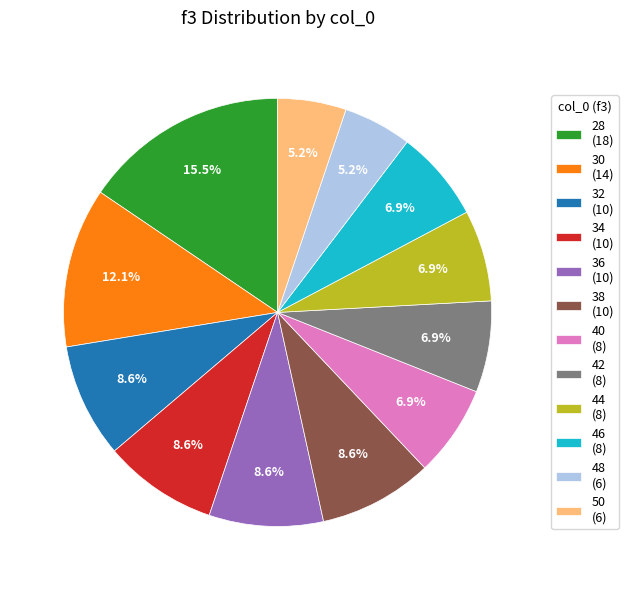

Is it true that 42 is 7% of the pie?

True